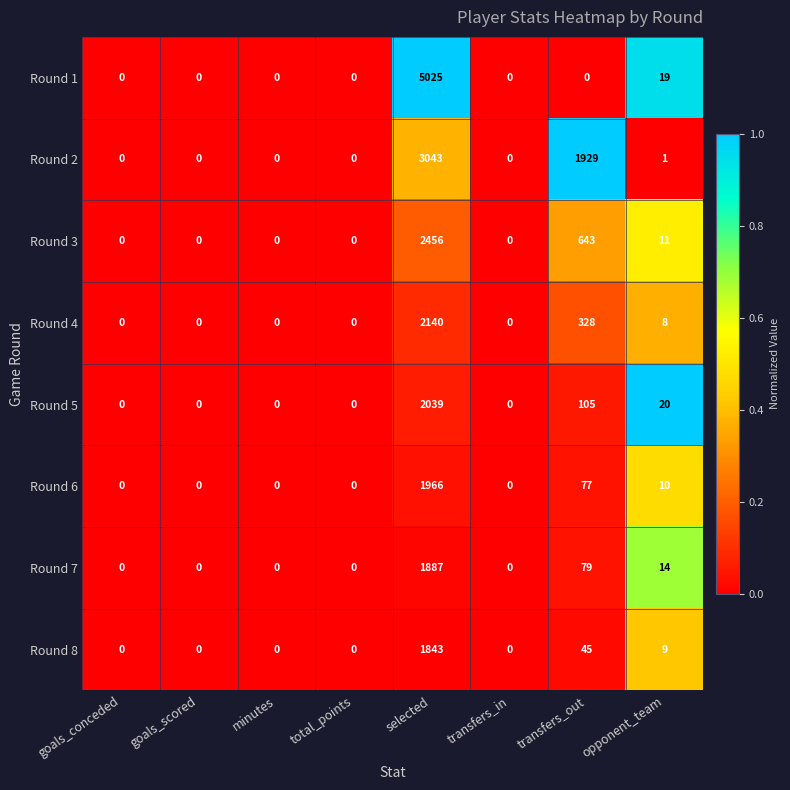

Is the value of Round 3 at goals_conceded greater than the value of Round 5 at opponent_team?

No